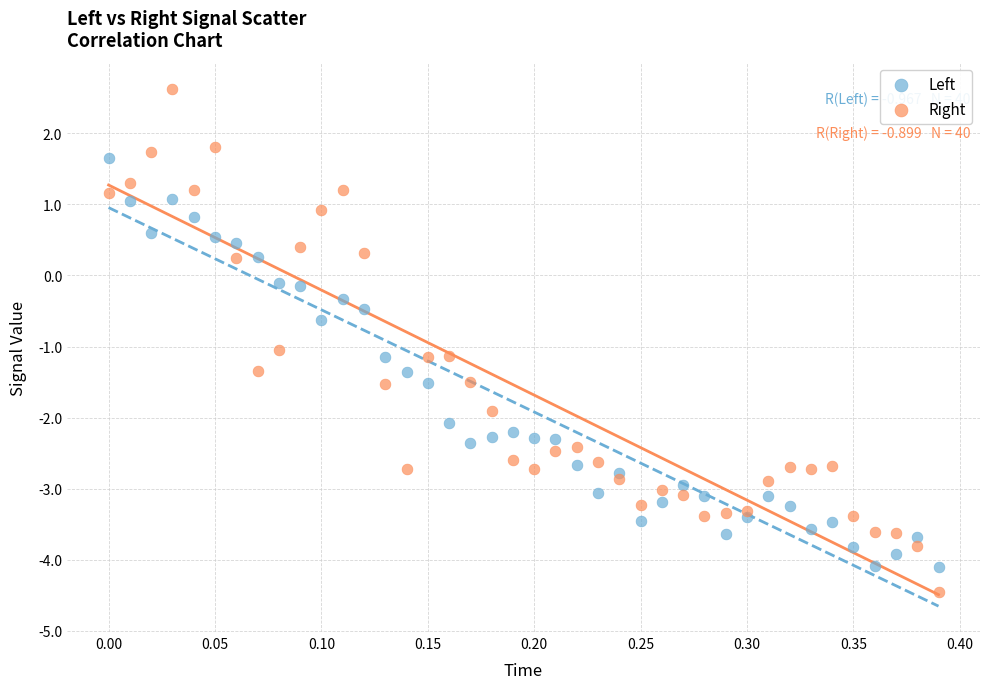

What is the X range (max minus min) for the scatter plot?

0.4